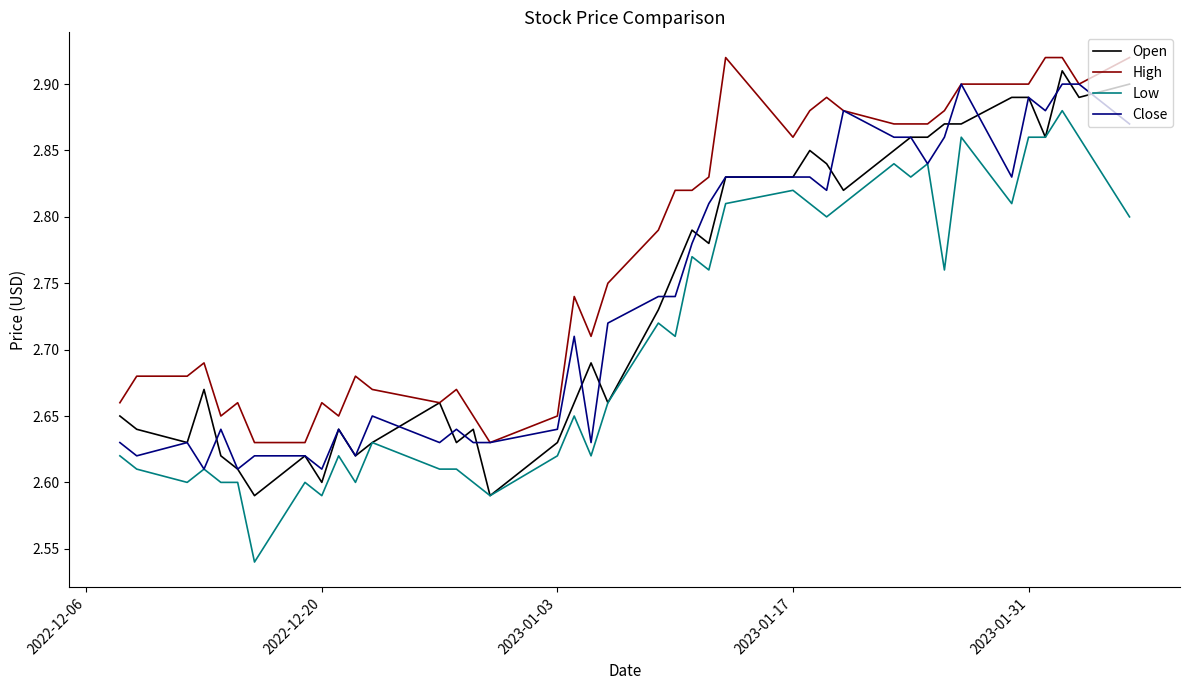

True or false: Low and High intersect in this chart.

False